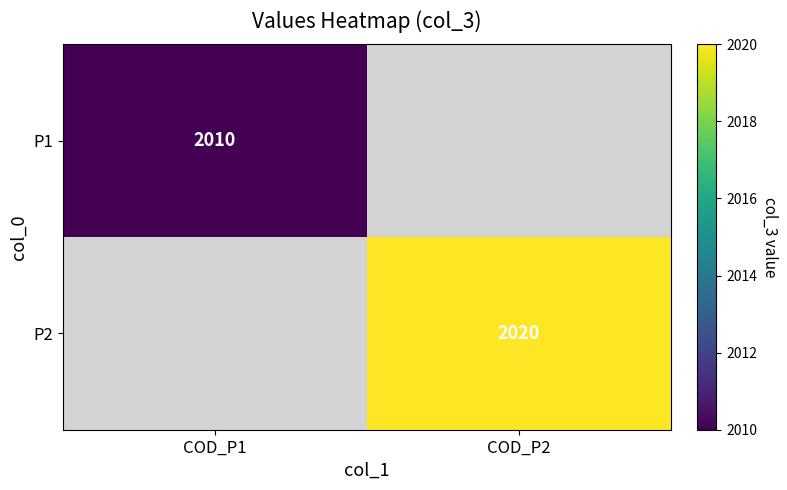

The P2 series shows 2020 at COD_P2. True or false?

True